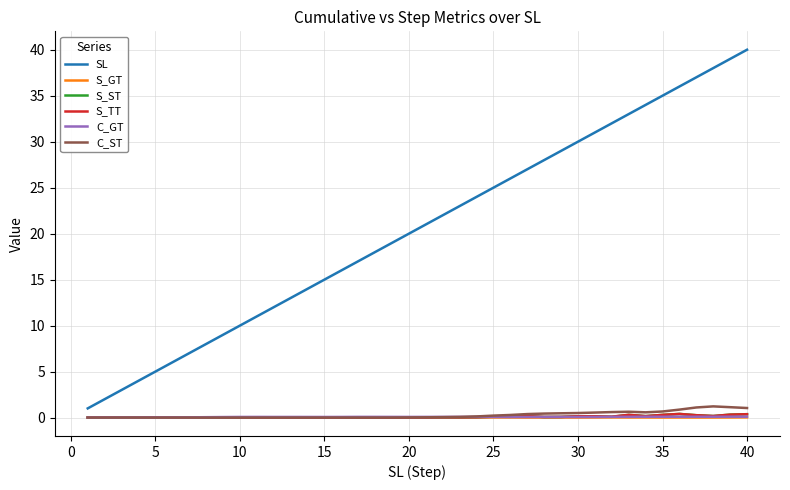

True or false: S_ST has more than 0 points higher than both neighbors.

True